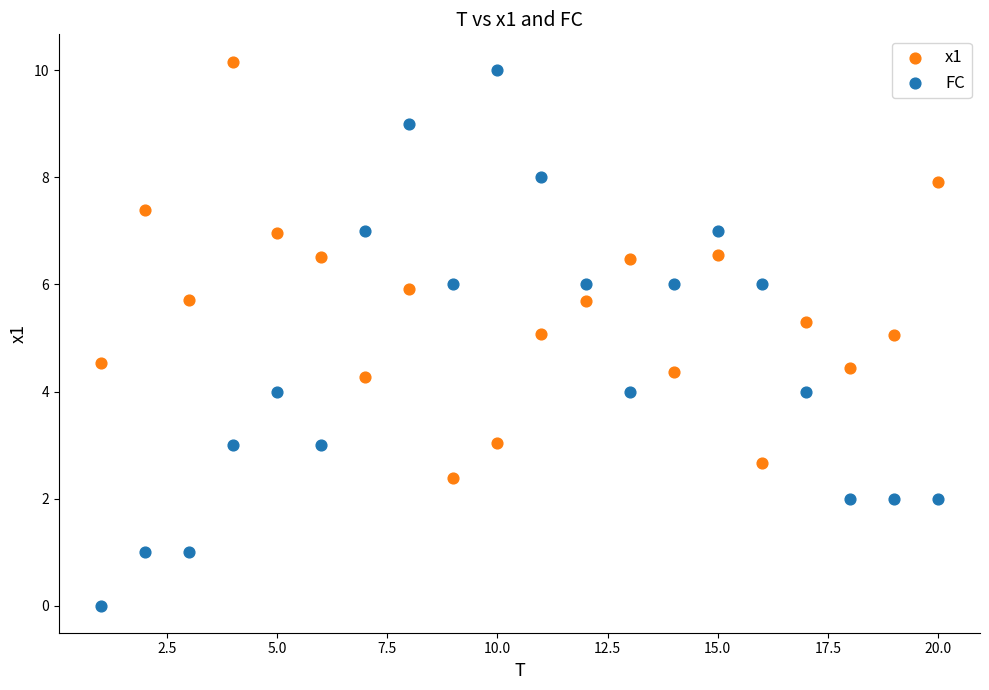

Which series contains the highest Y value?

x1